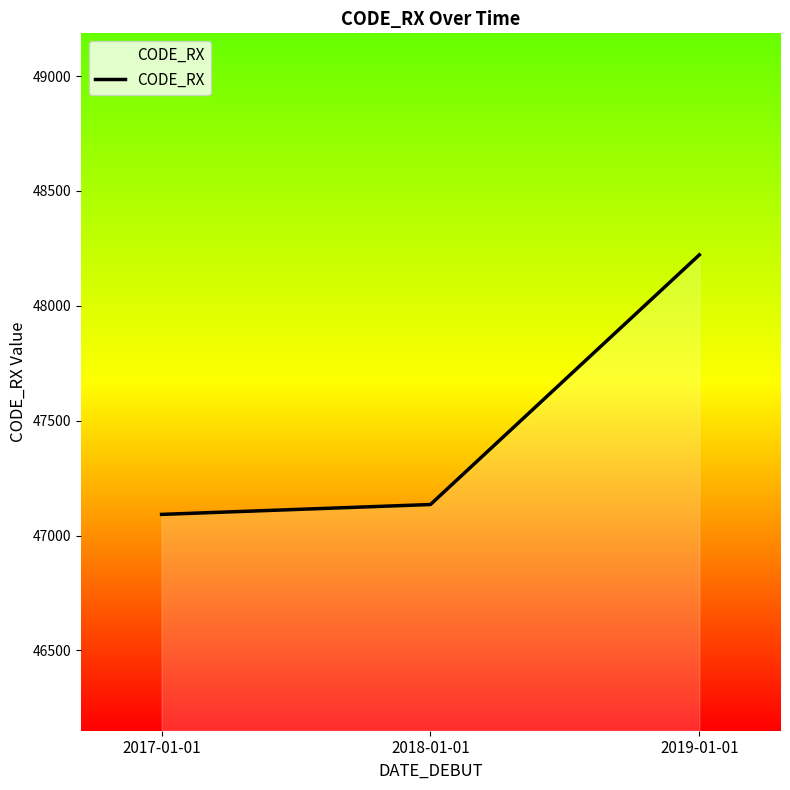

List the labels in order of value, smallest first.

2017-01-01, 2018-01-01, 2019-01-01